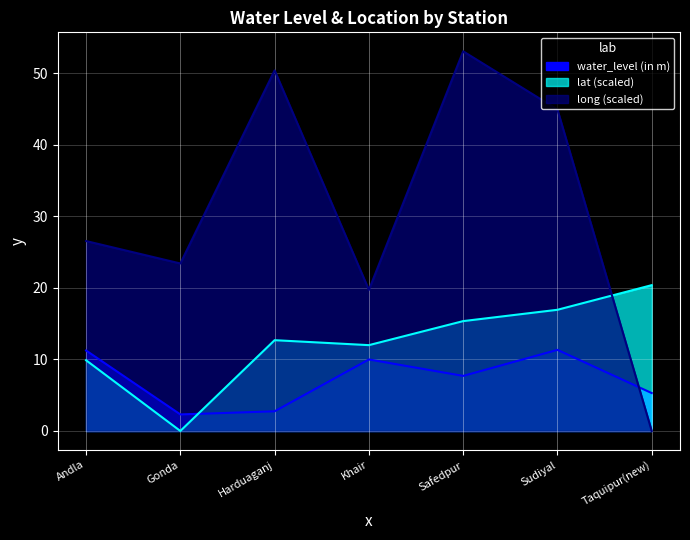

The long series shows 5.7 at Gonda. True or false?

False